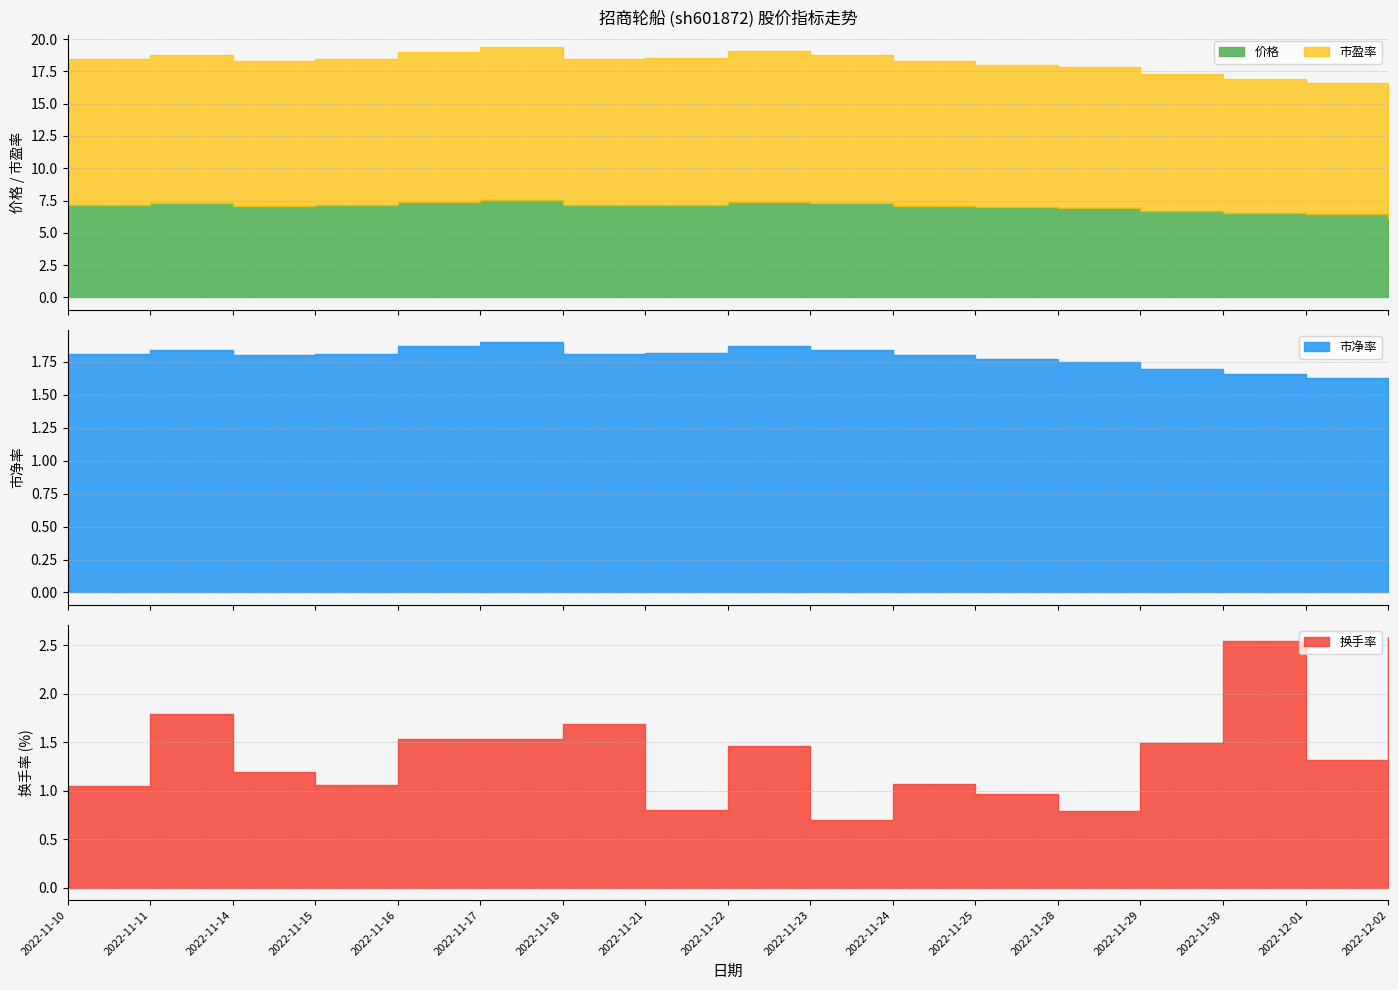

Where do 换手率 and 市净率 first cross each other?

2022-11-29 and 2022-11-30